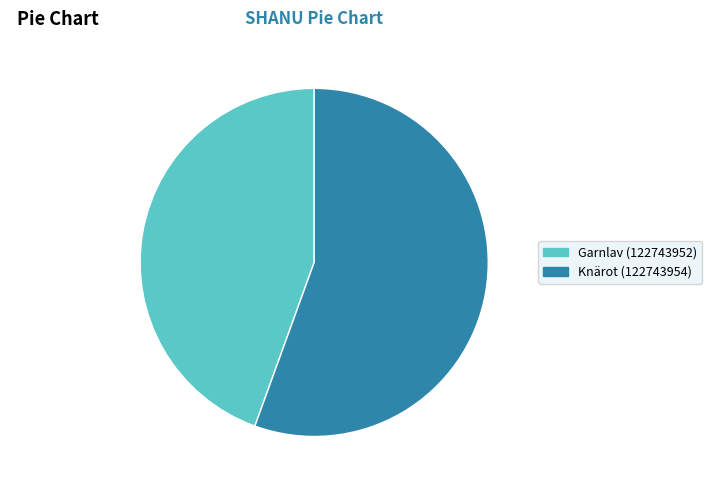

Rank the categories by value from highest to lowest.

Knärot (122743954), Garnlav (122743952)